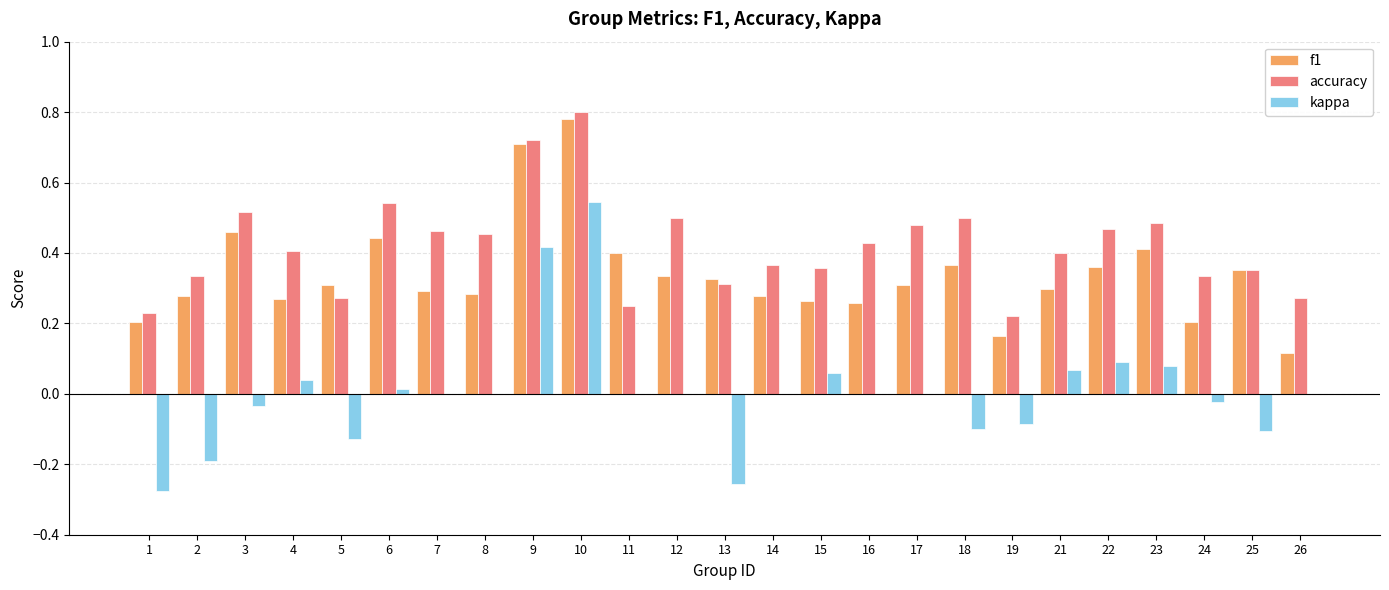

What is the sum of all f1 values?

8.5